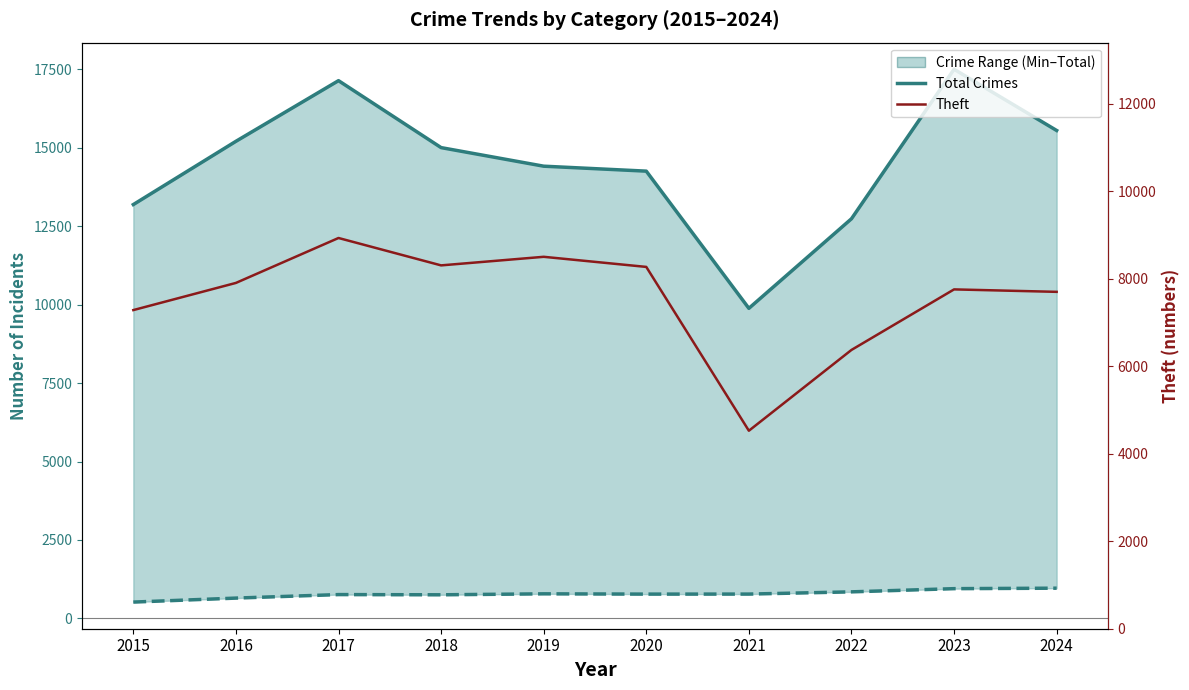

What is the sum of all Total Crimes values?

144890